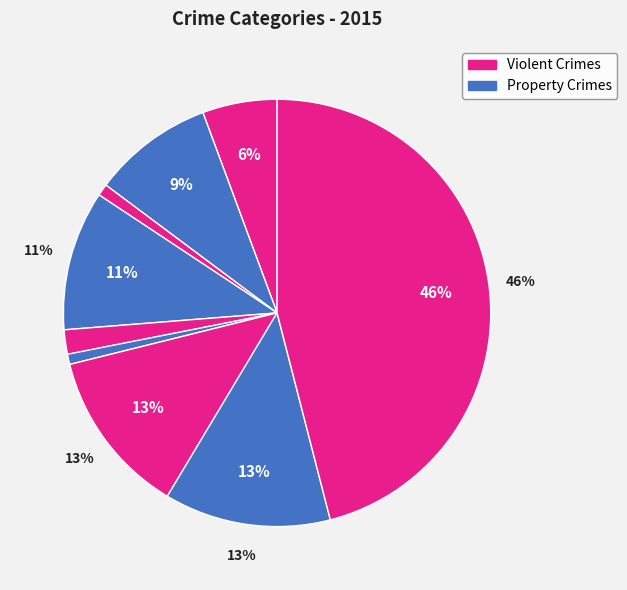

To the nearest percent, what percentage of the pie is Aggravated Battery?

9%